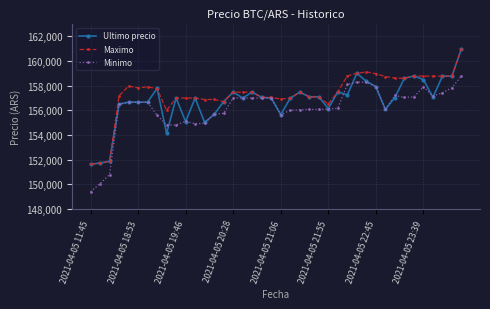

List the series in order of their overall mean, highest first.

Maximo, Ultimo precio, Minimo